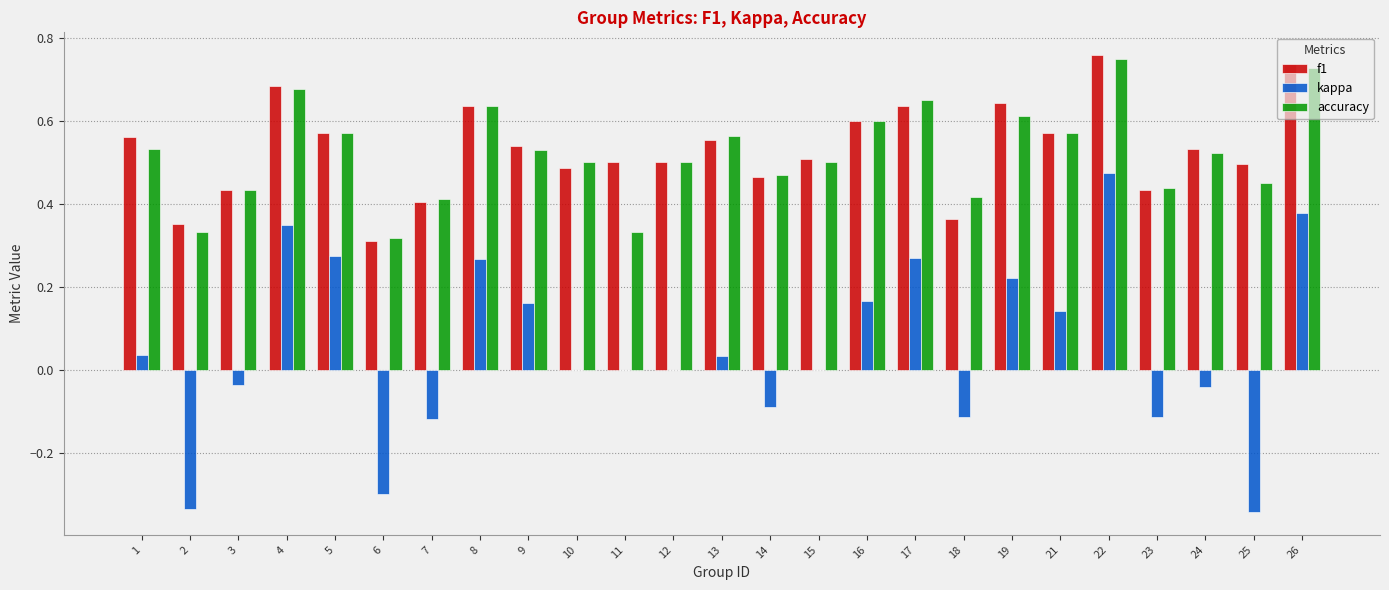

What is the total value across all series at 21?

1.3